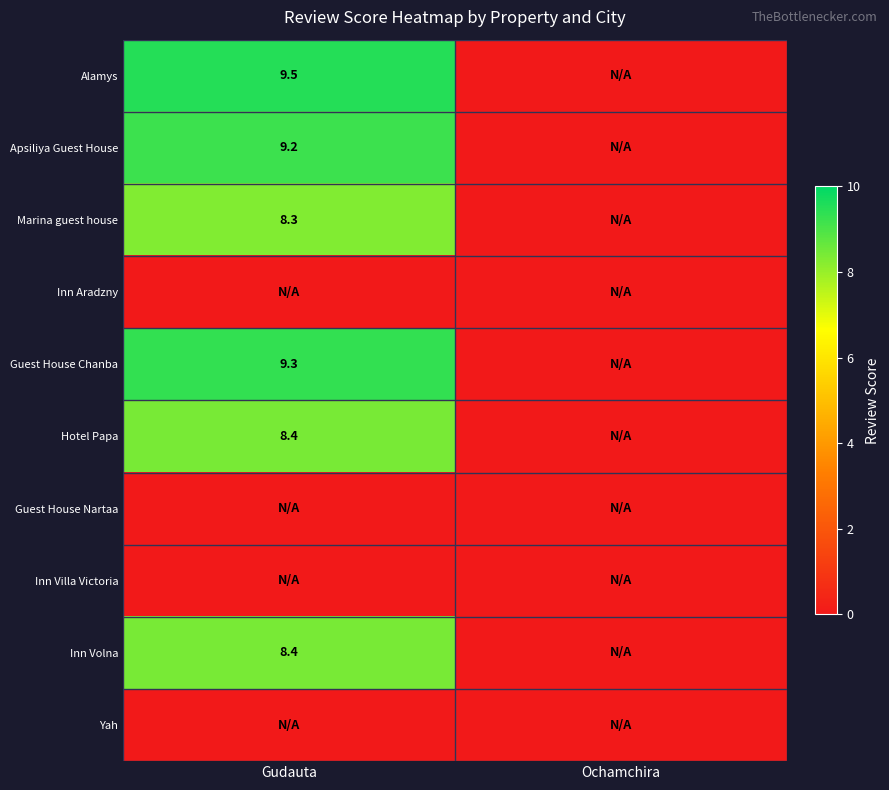

The value of Hotel Papa at Gudauta is 8.4. True or false?

True